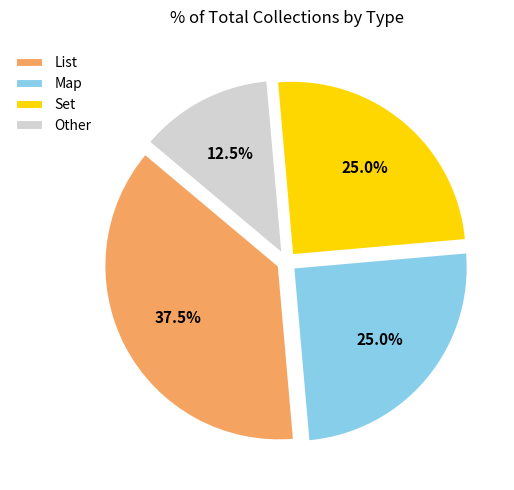

Which category has the smallest portion of the pie?

Other